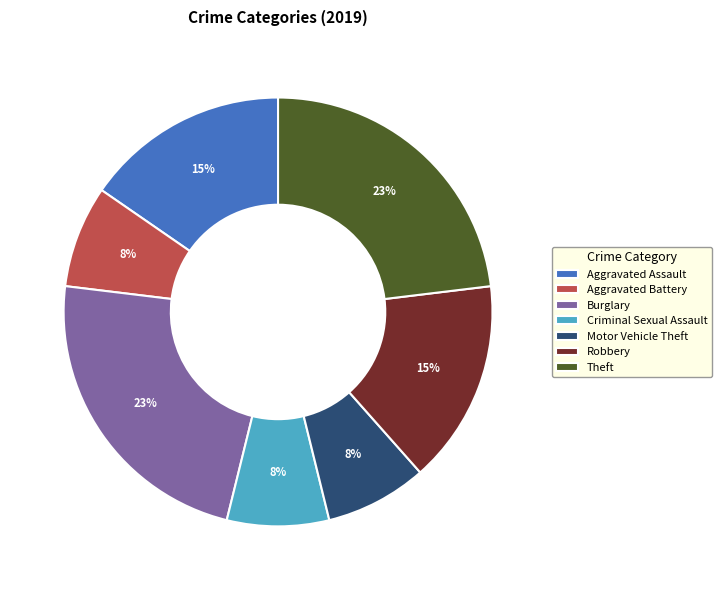

What percentage is the Robbery slice, to the nearest percent?

15%